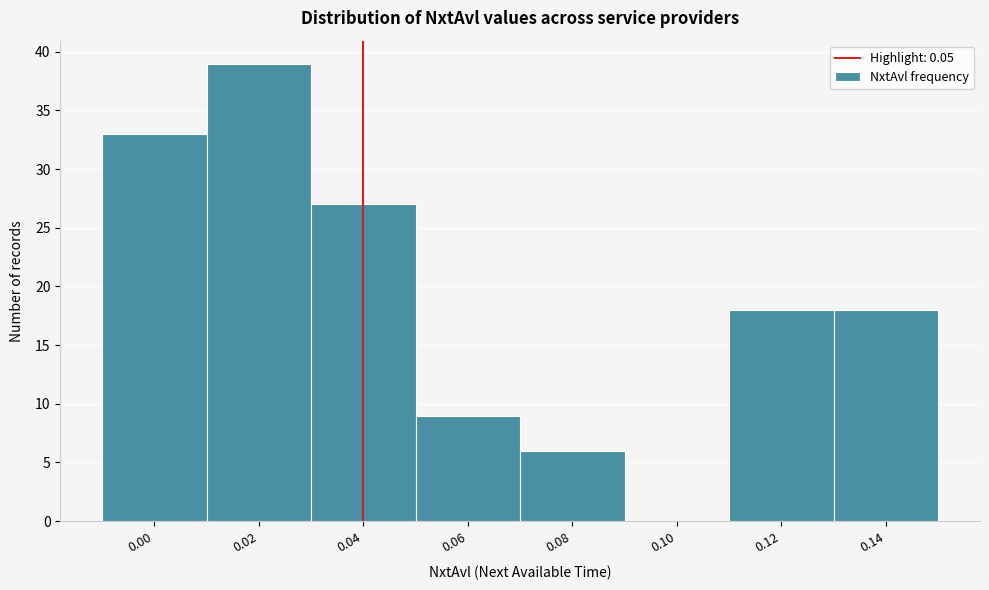

Reading left to right, extract all data points from this chart.

0.00=33	0.02=39	0.04=27	0.06=9	0.08=6	0.10=0	0.12=18	0.14=18